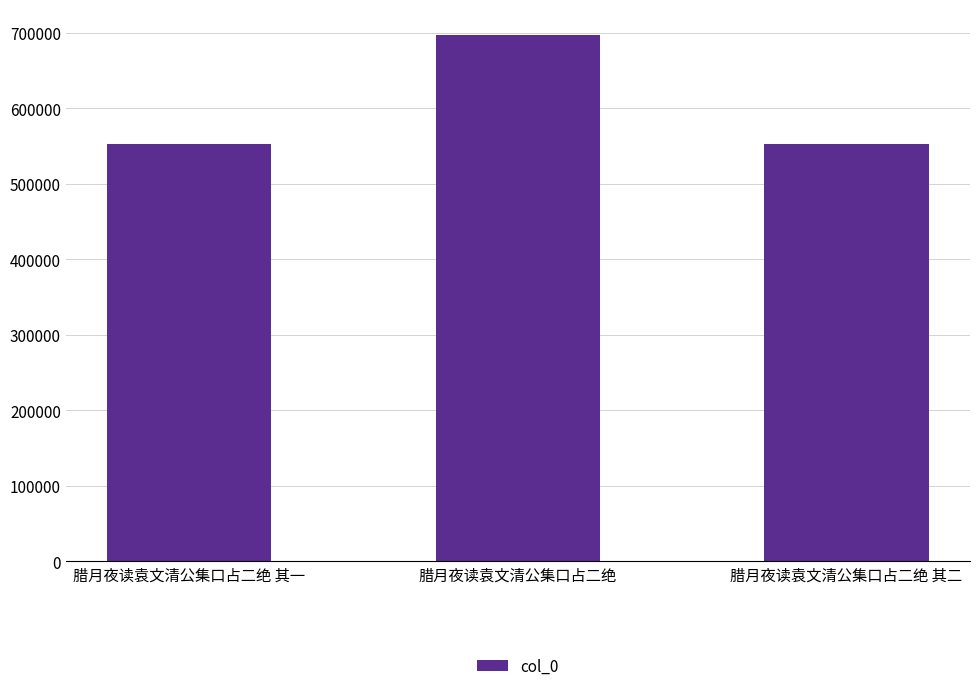

Count the number of data series in this chart.

1